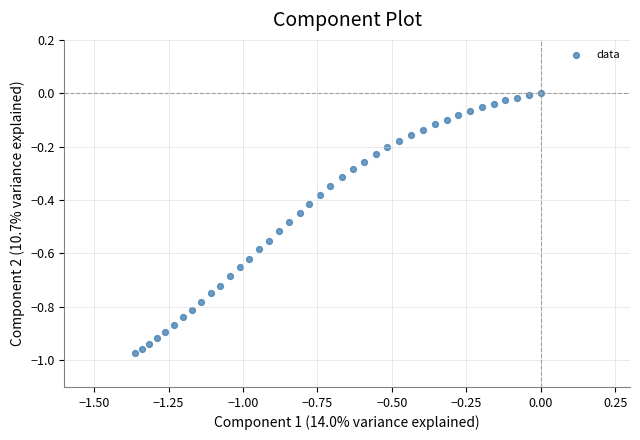

What is the range of Y values (max minus min)?

1.0